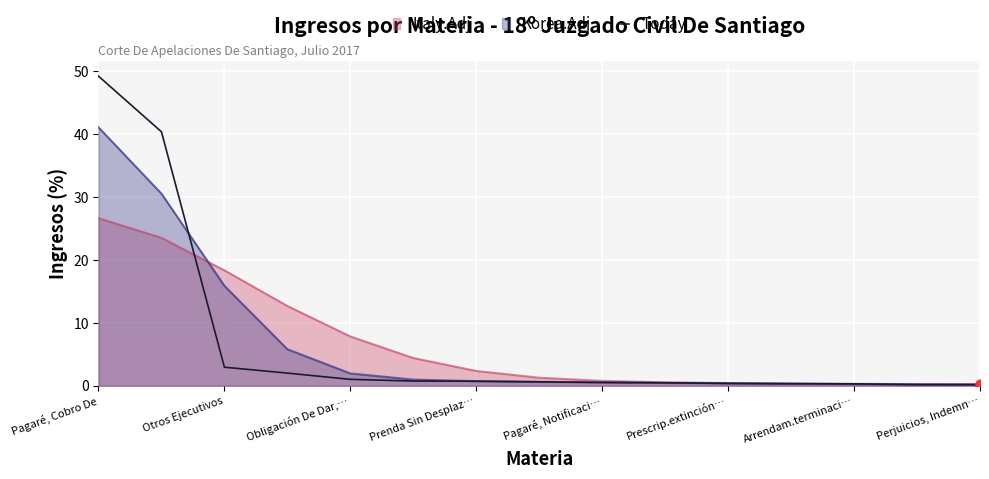

Which series has the widest spread of values?

Today